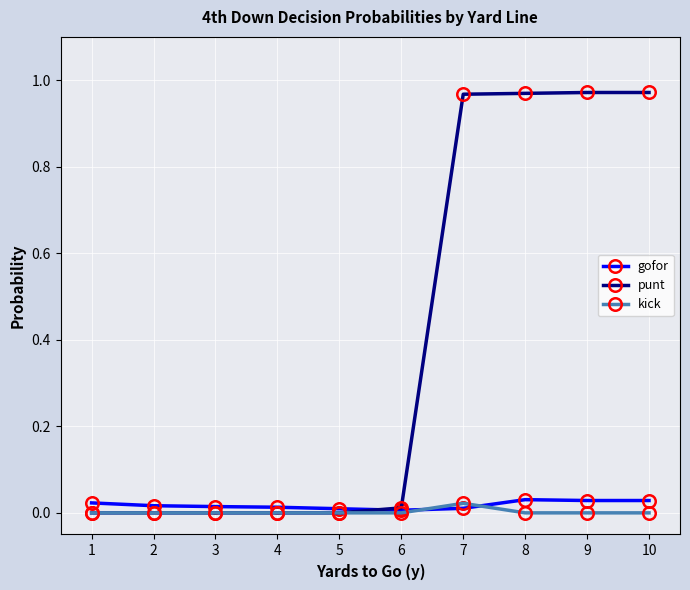

Which series has the largest total across all categories?

punt